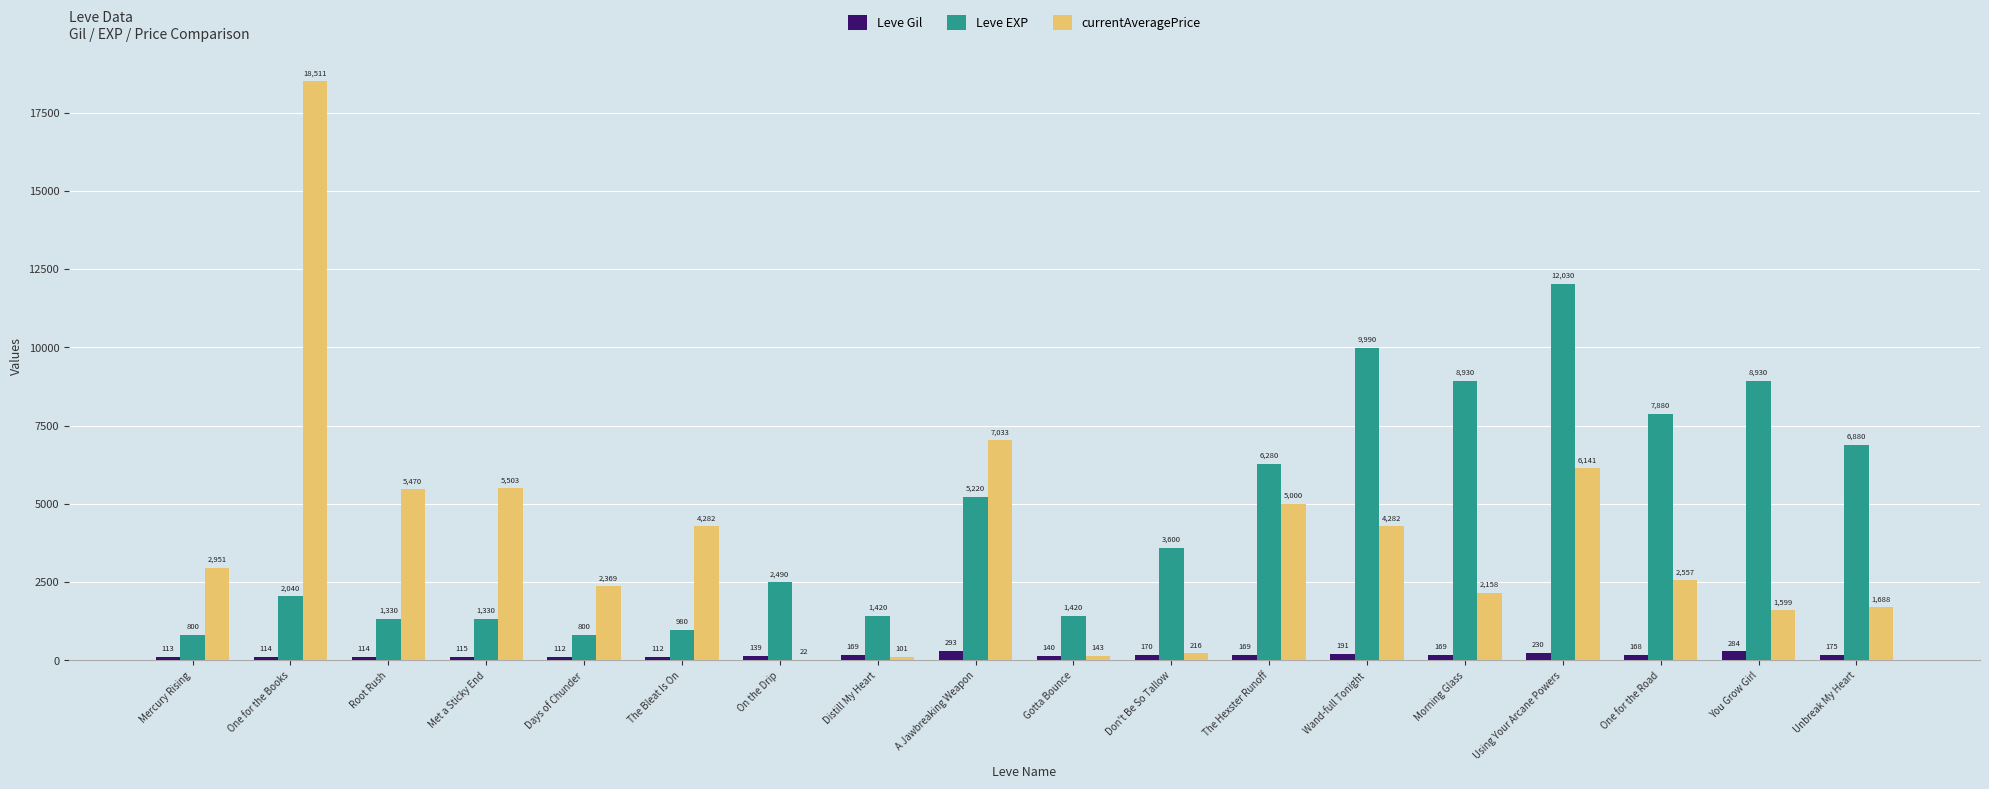

Which series changed the most between Met a Sticky End and A Jawbreaking Weapon?

Leve EXP